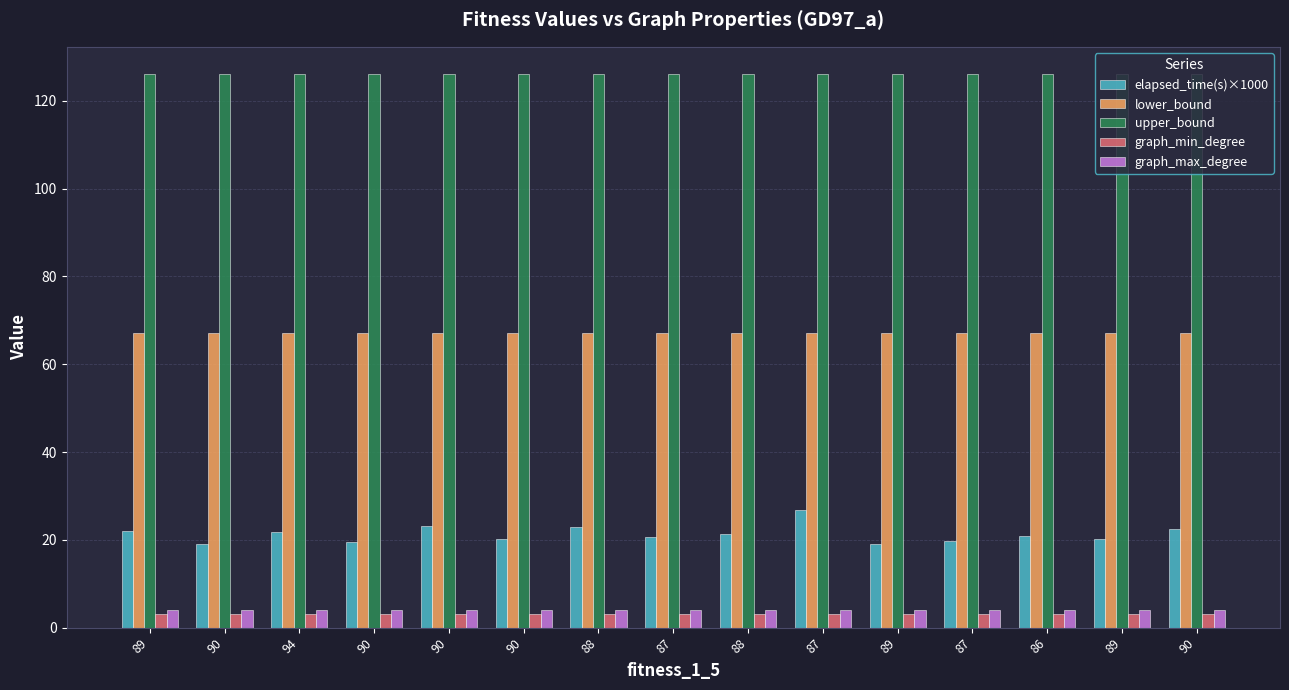

Does the chart contain stacked bars?

No